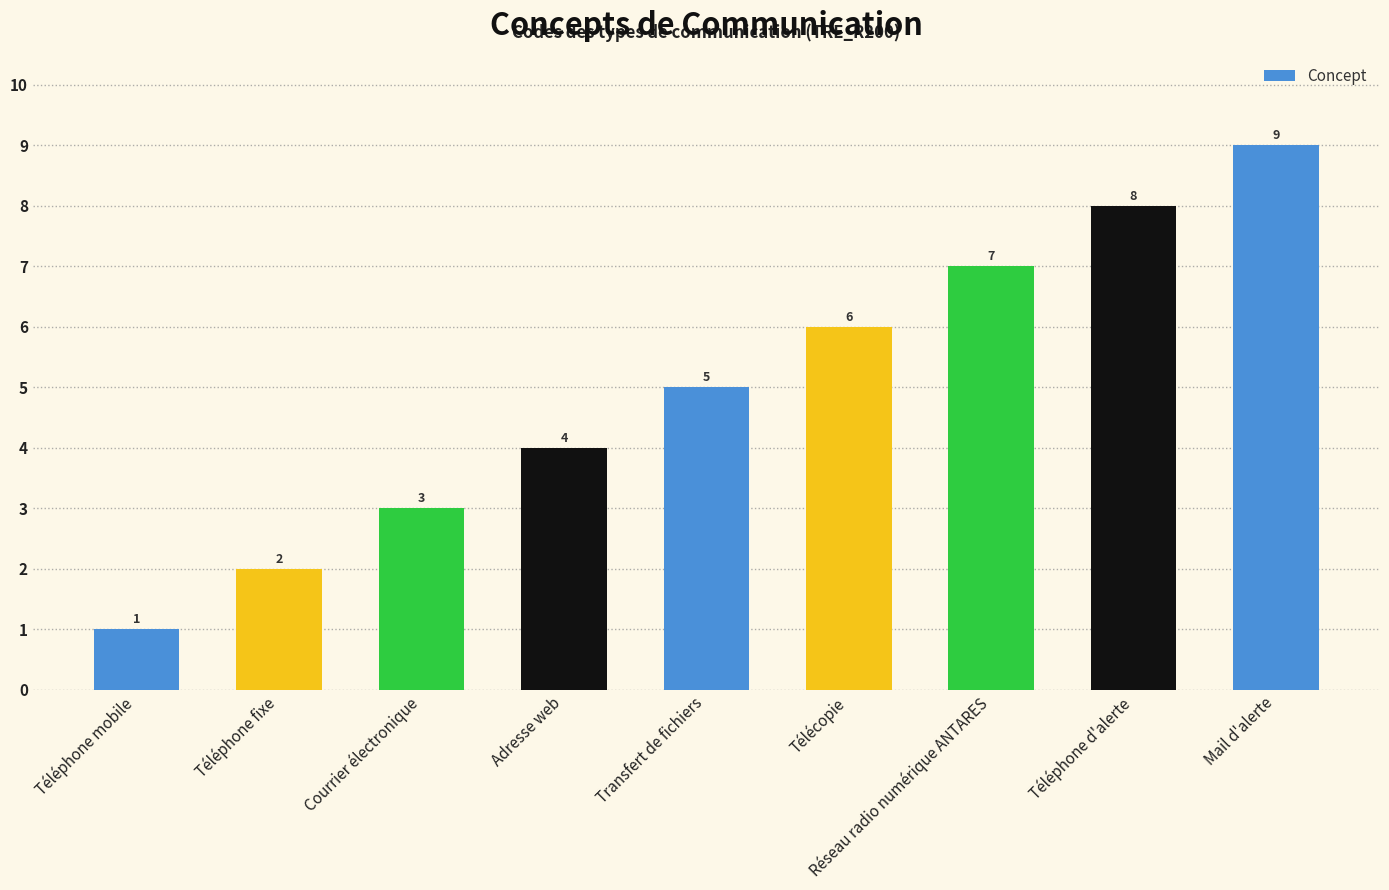

Which label corresponds to the largest value in the chart?

Mail d'alerte